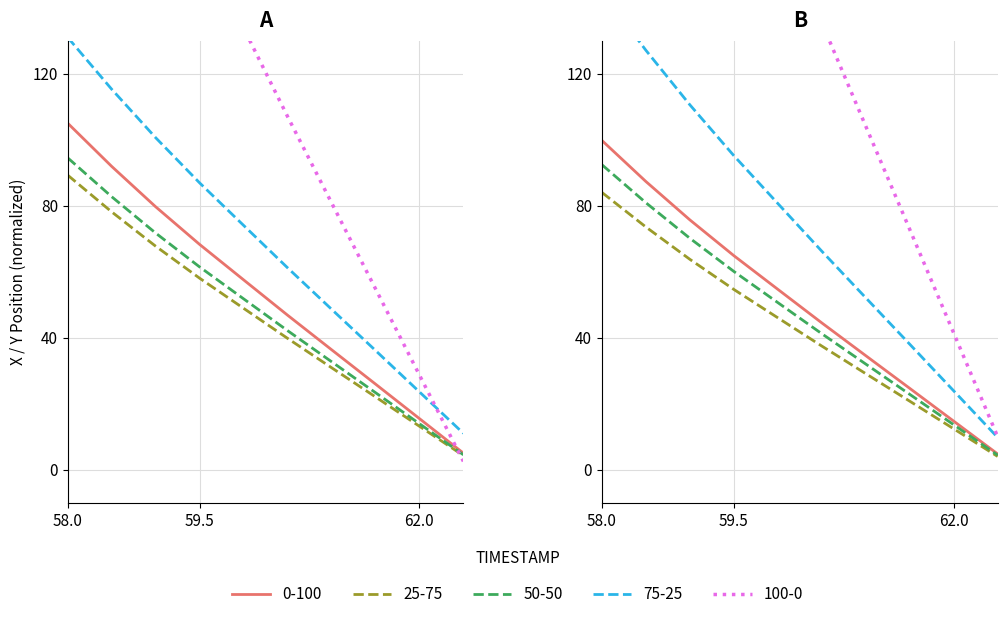

What is the minimum value for X?

5.0